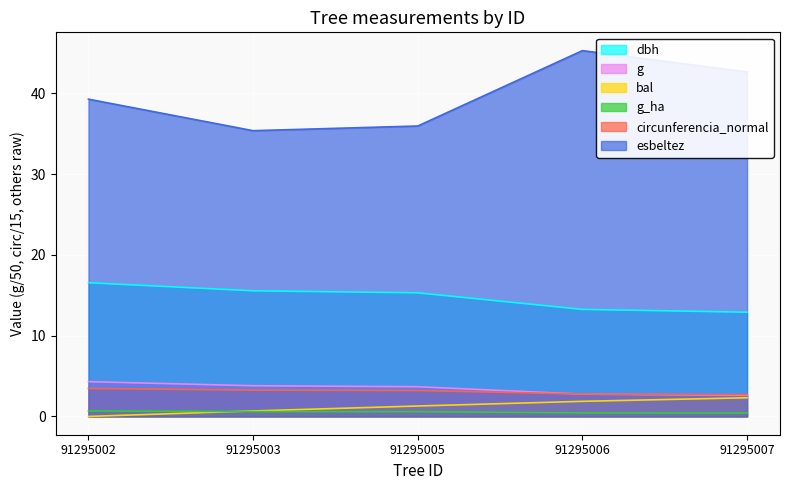

True or false: g_ha and circunferencia_normal cross at least once.

False